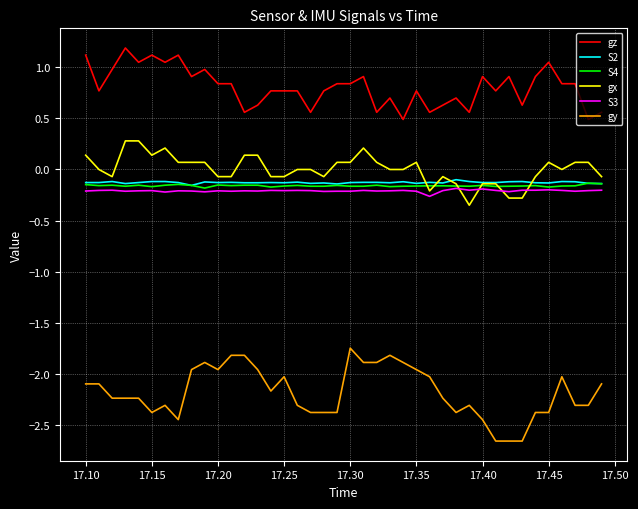

Which series has the largest range (max minus min)?

gy